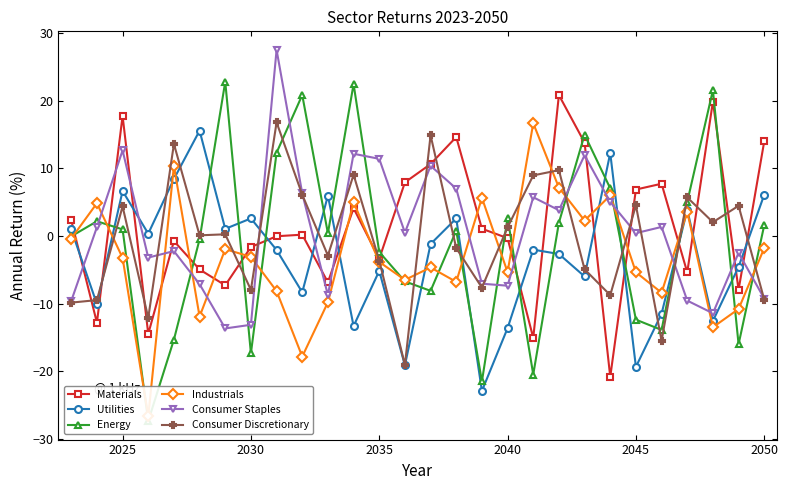

Is it true that Consumer Staples equals 12.7 at 2025?

True